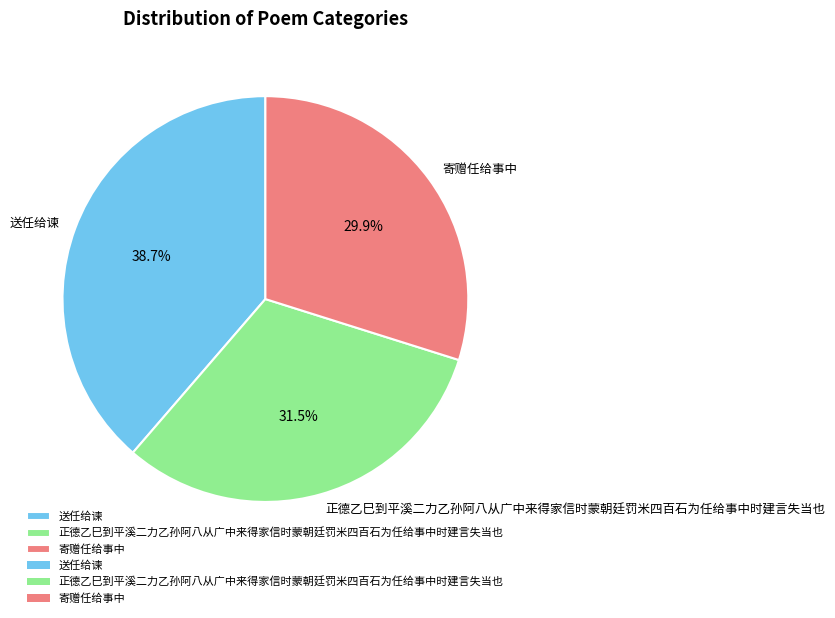

Which has a higher value, 送任给谏 or 寄赠任给事中?

送任给谏